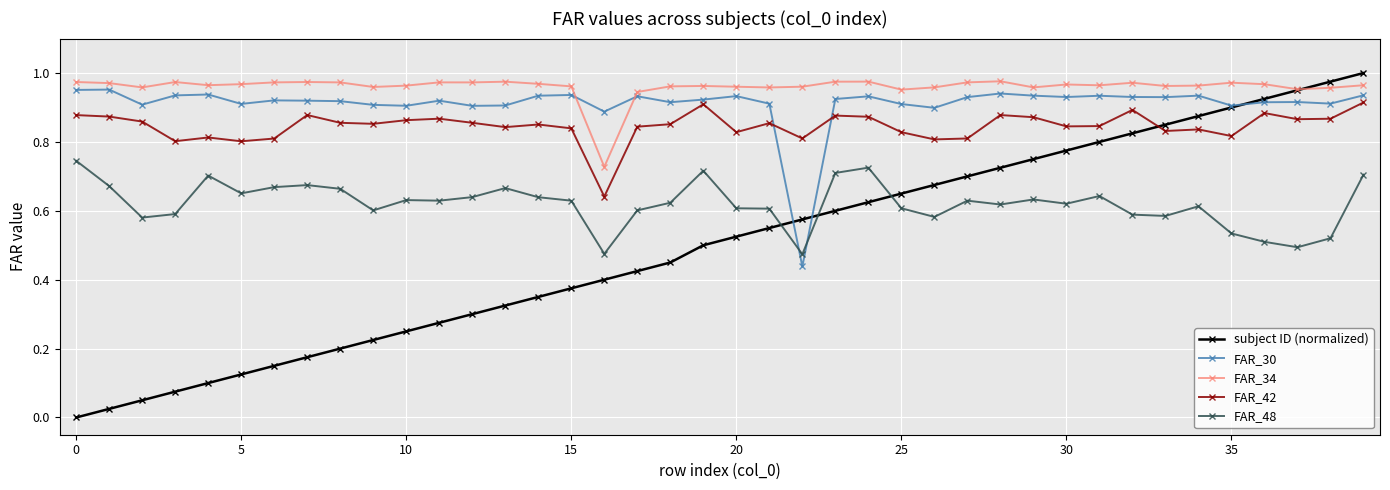

Which series has the largest range (max minus min)?

subject ID (normalized)